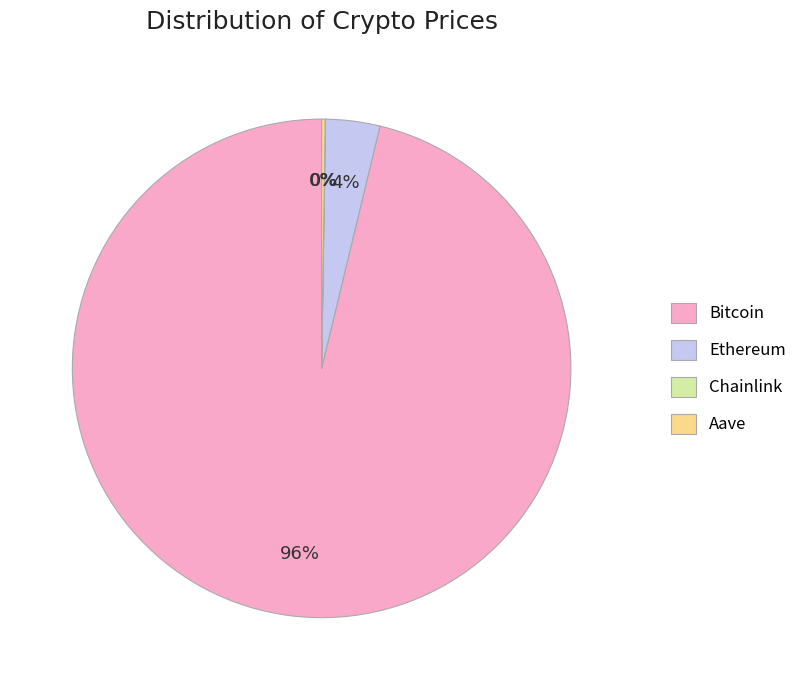

True or false: Ethereum accounts for 4% of the total.

True